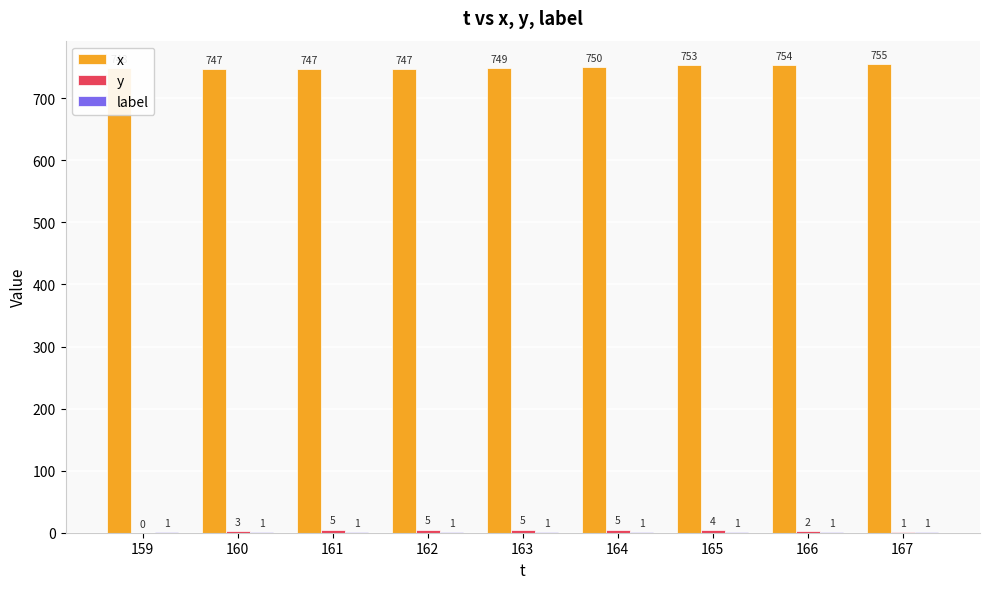

What is the sum of all x values?

6750